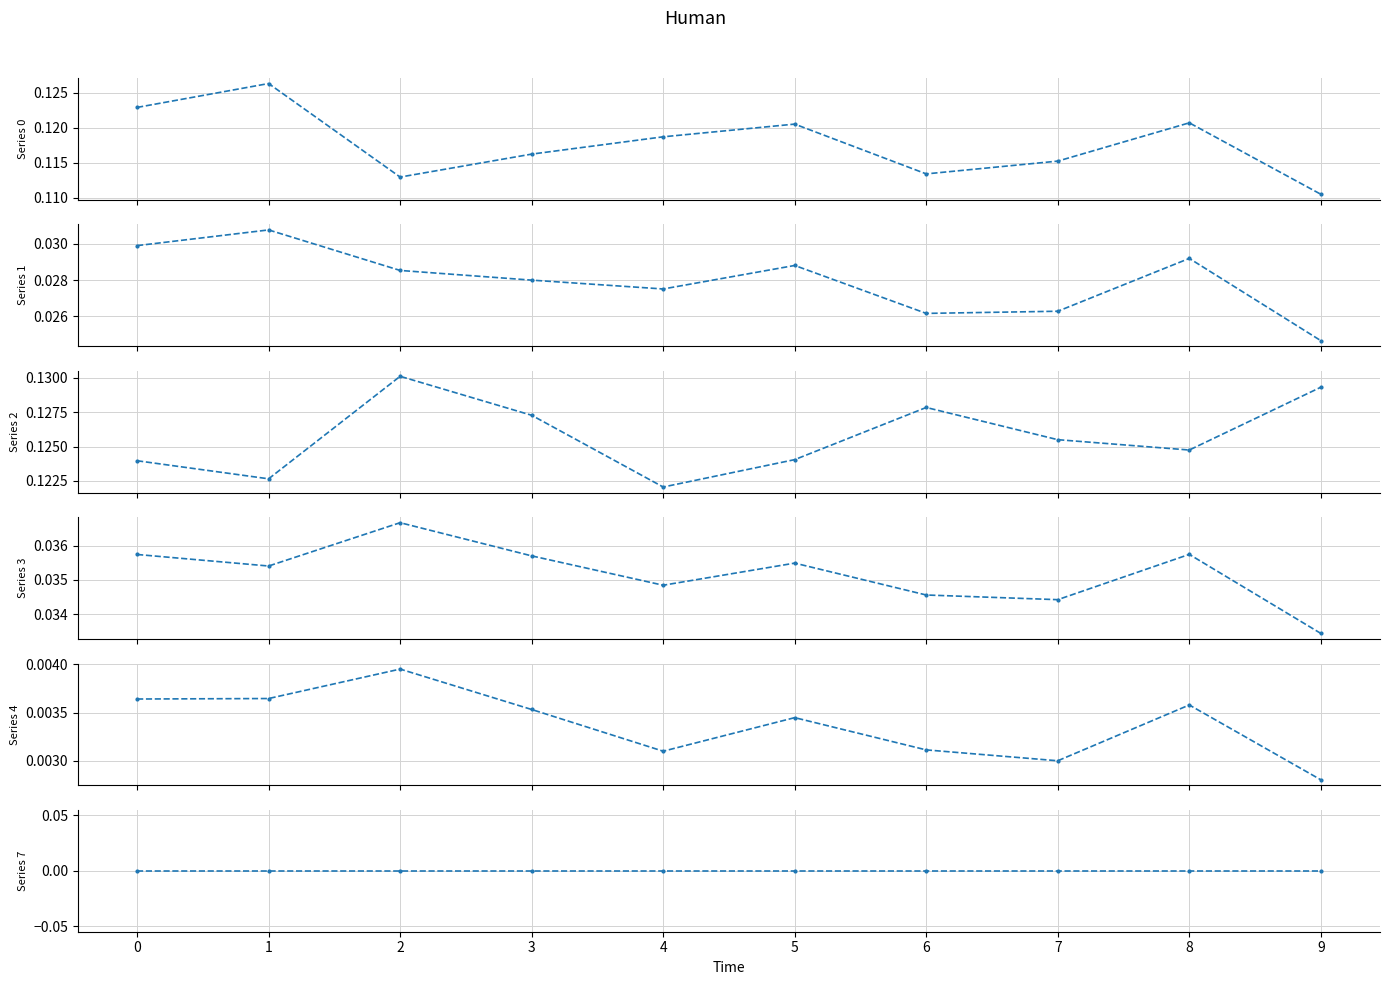

Is the value of Series 4 at 0 greater than the value of Series 2 at 6?

No